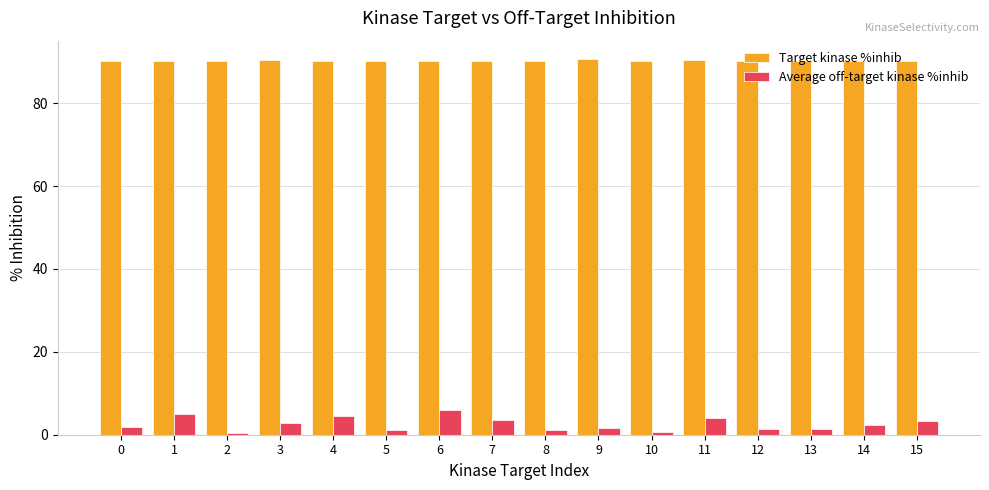

Is the value of Target kinase %inhib at 4 greater than the value of Average off-target kinase %inhib at 2?

Yes